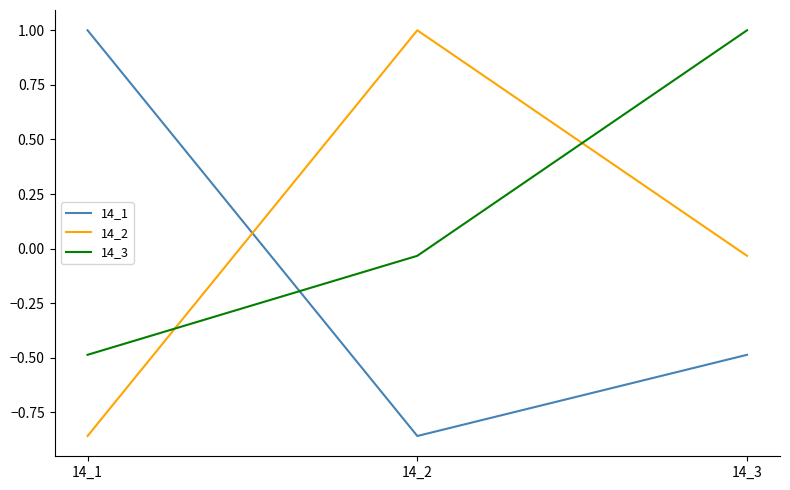

True or false: 14_3 has a value of -0.1 at 14_1.

False